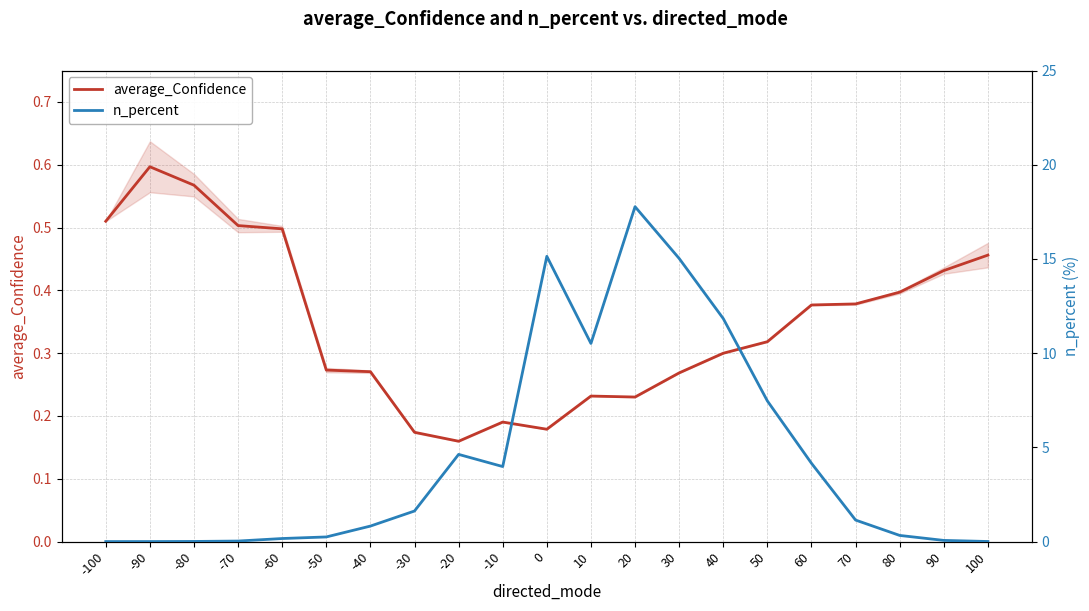

List the labels in order of n_percent value, largest first.

20, 0, 30, 40, 10, 50, -20, 60, -10, -30, 70, -40, 80, -50, -60, 90, -70, -80, 100, -90, -100